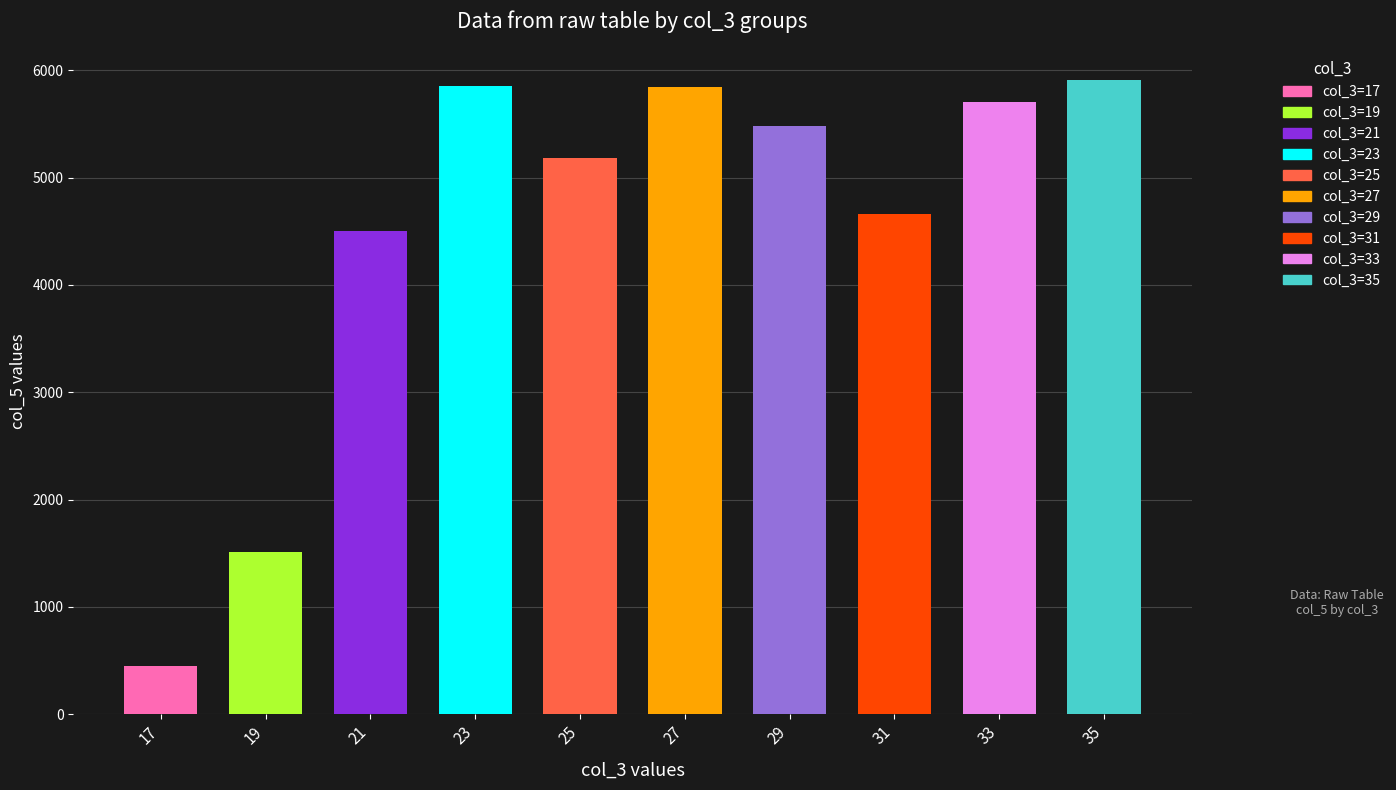

What is the minimum value shown in the chart?

454.1